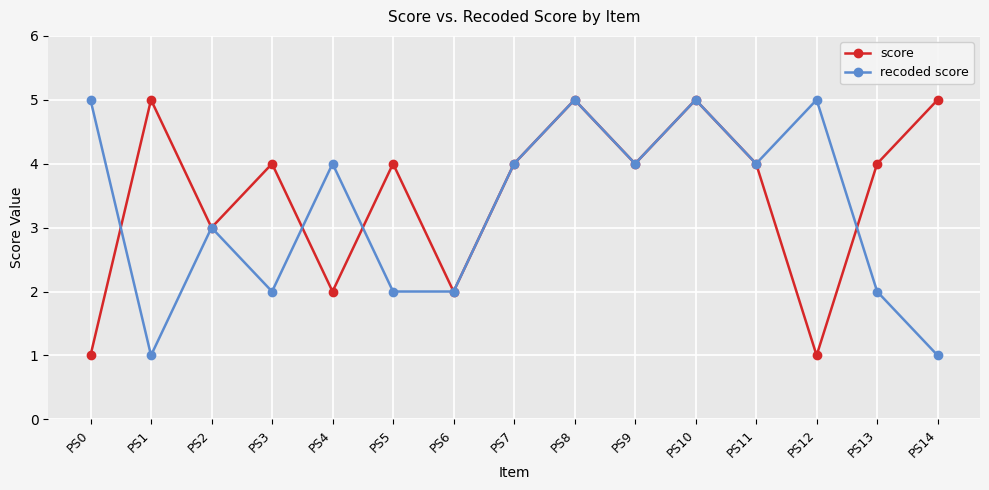

Count the number of data series in this chart.

2